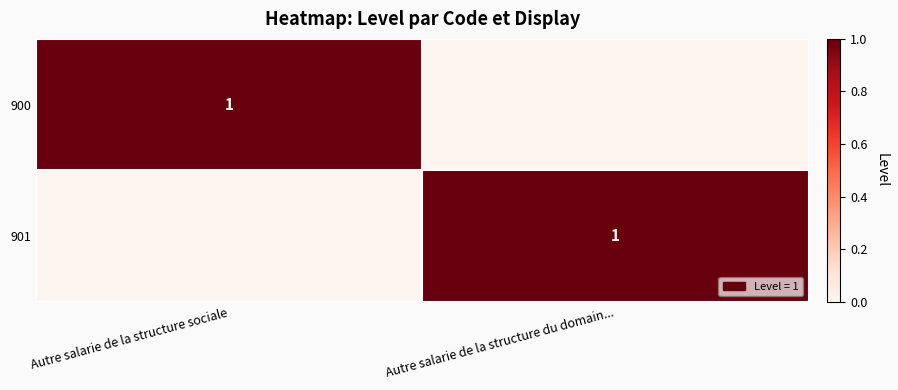

The 901 series shows 1 at Autre salarie de la structure du domain.... True or false?

True